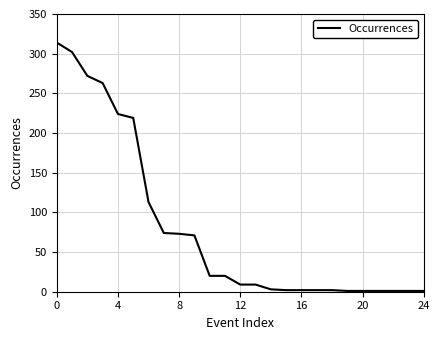

Is this an area chart (filled region under the line)?

No